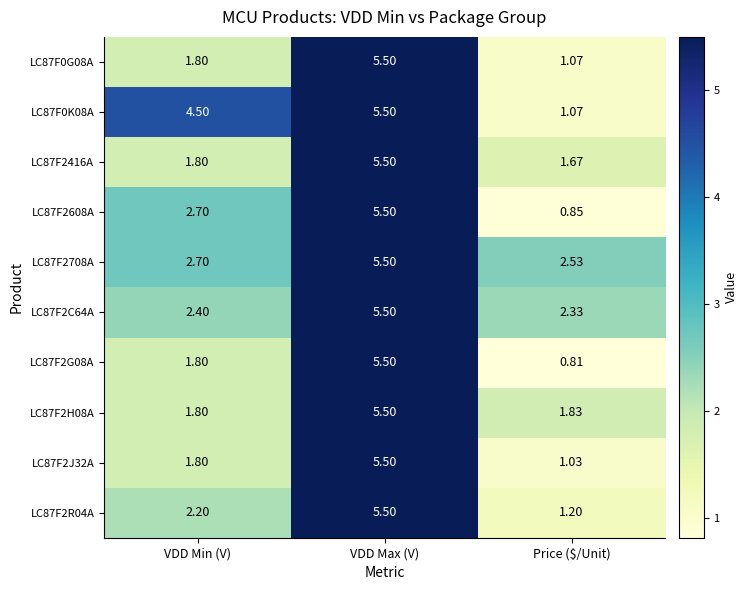

At which label does LC87F0K08A first exceed 4?

VDD Min (V)